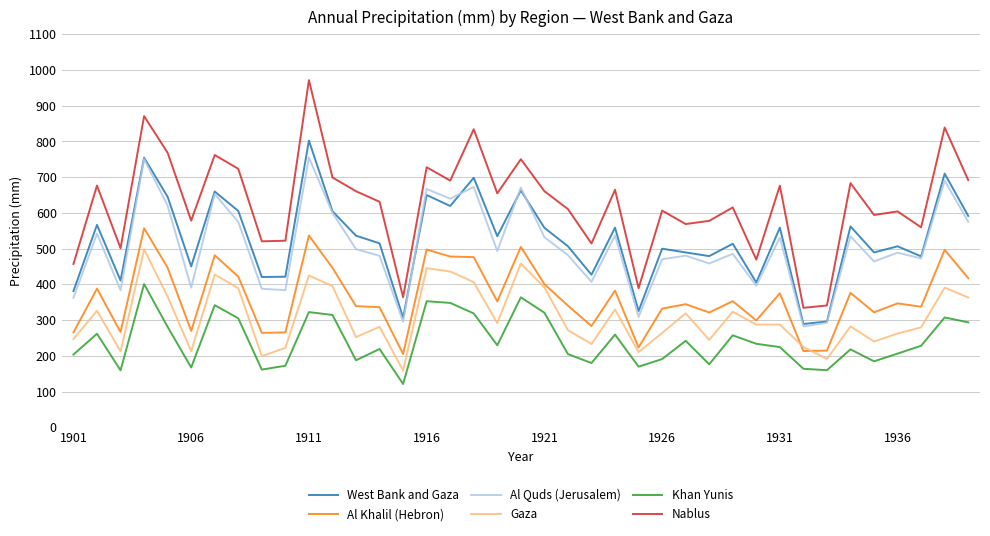

What is the minimum value shown in the chart?

121.5